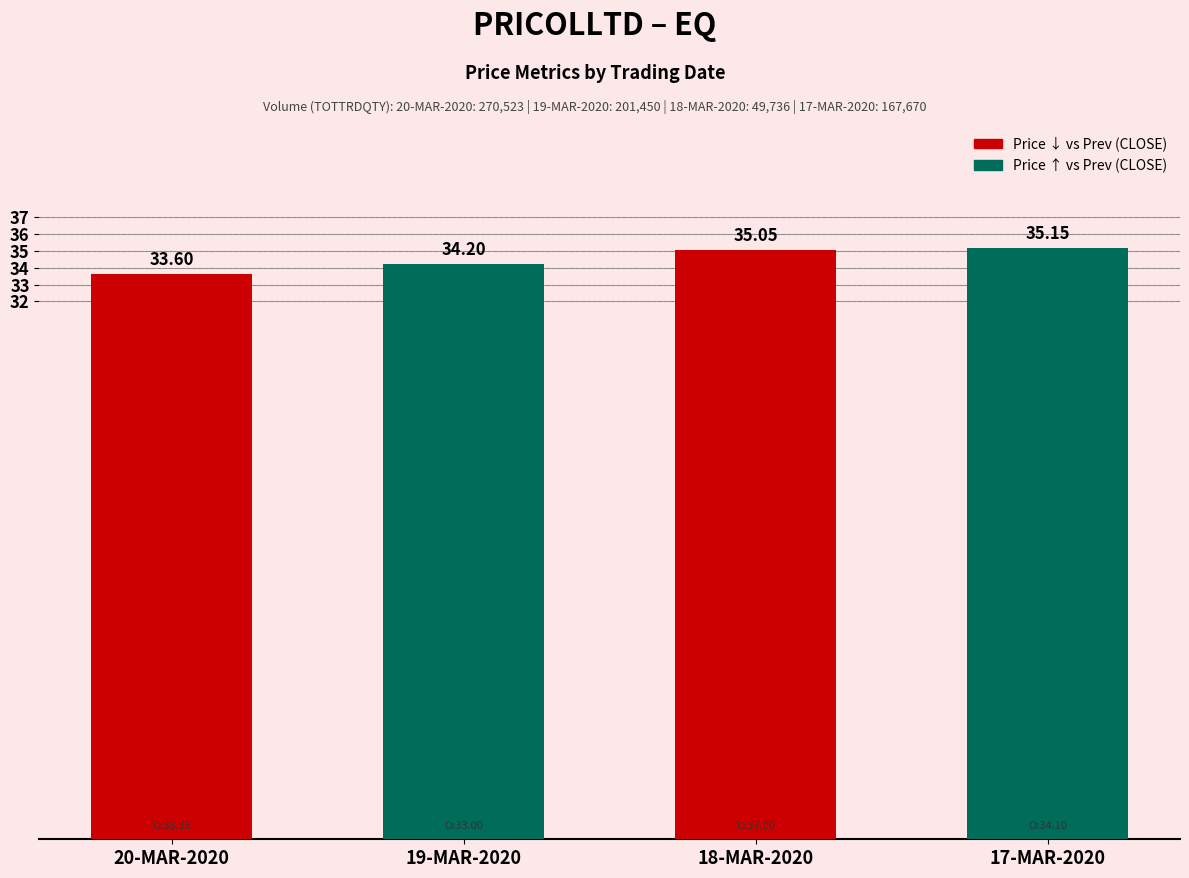

True or false: the data shows 24.5 at 18-MAR-2020.

False